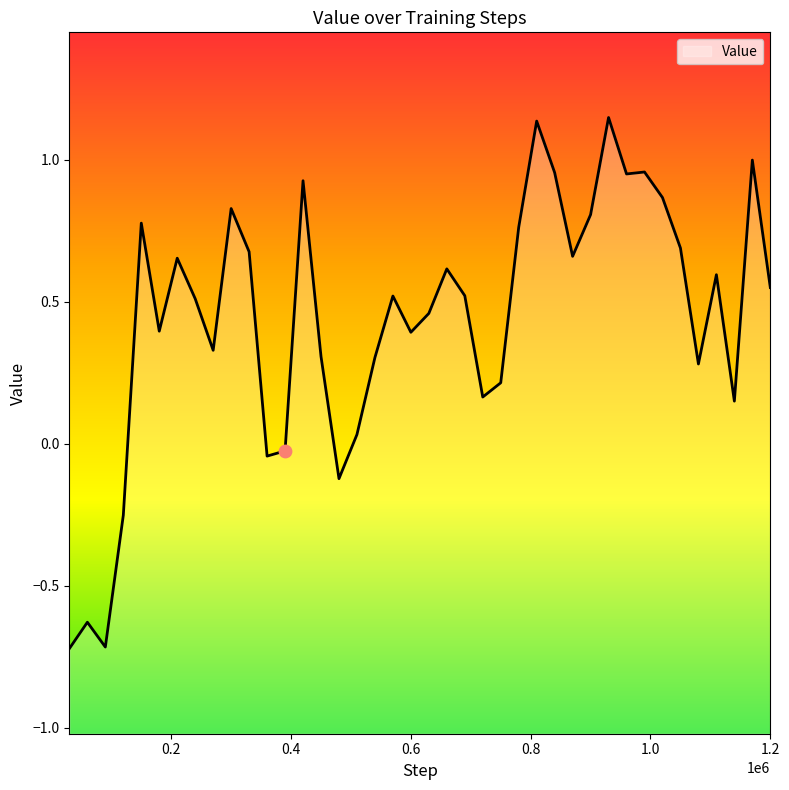

What is the change in value from 330000 to 570000?

-0.2